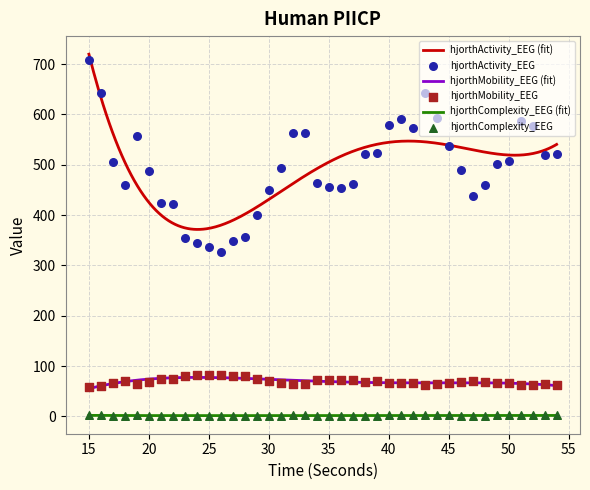

Which series reaches the minimum Y coordinate?

hjorthComplexity_EEG